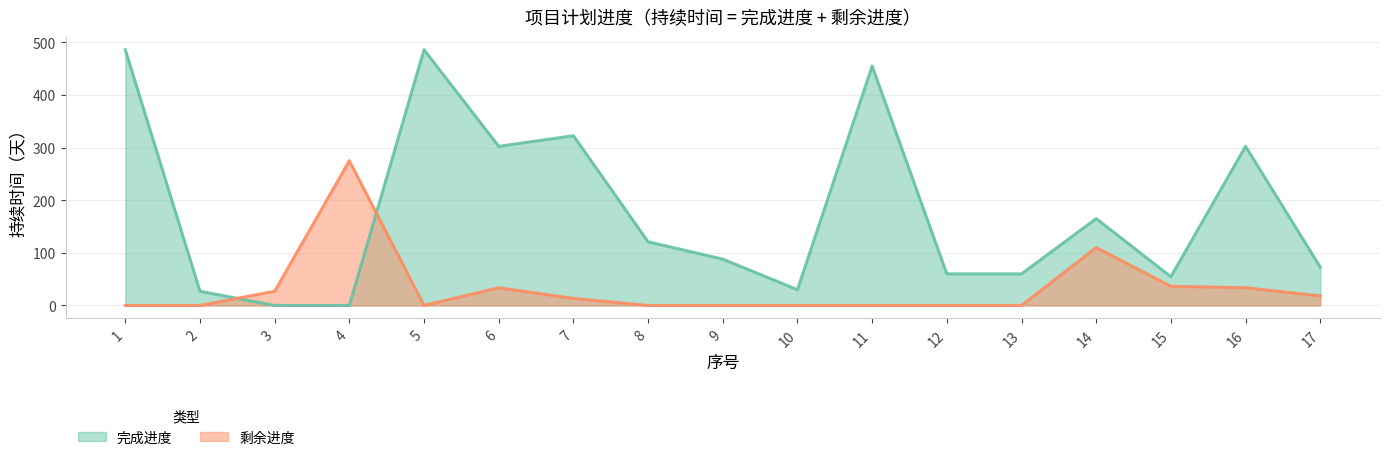

How many interior local valleys does the 剩余进度 series have?

1